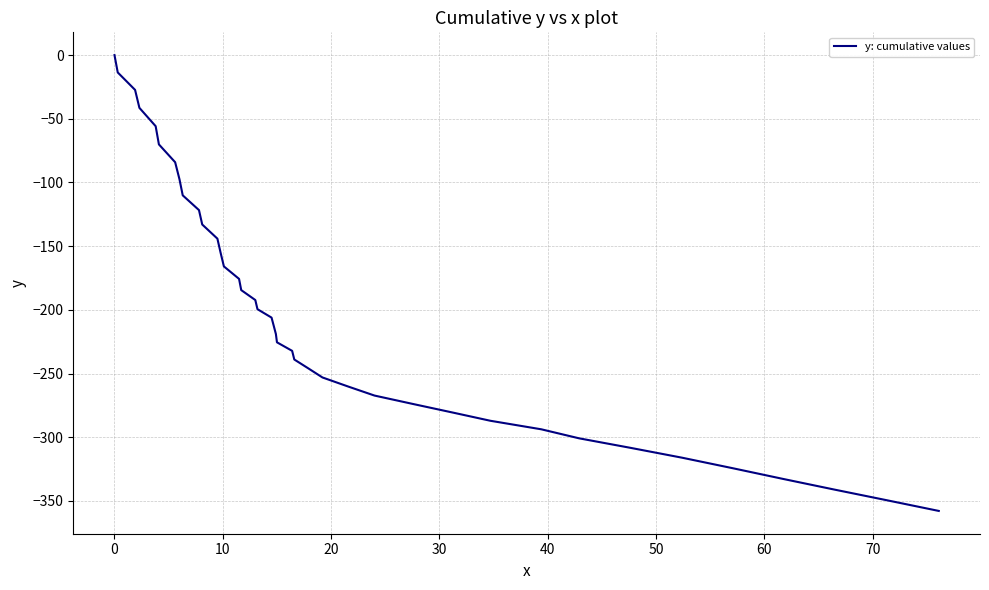

What is the difference between the maximum and minimum values?

357.9